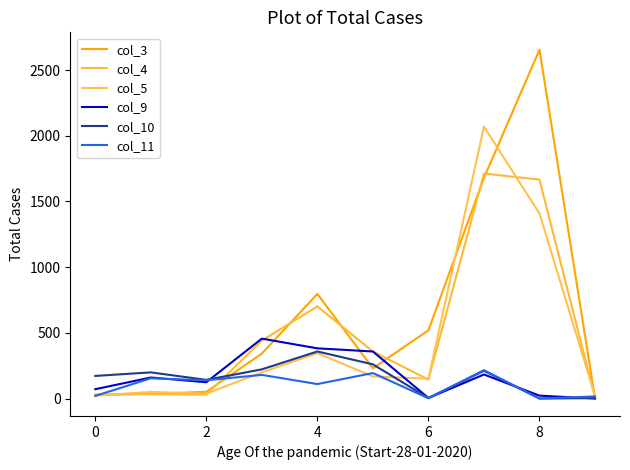

Is this an area chart (filled region under the line)?

No